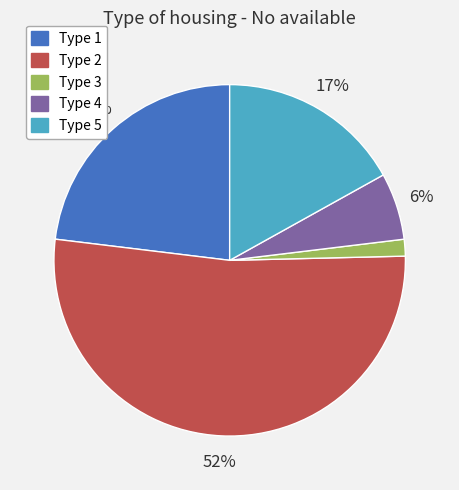

Is the sum of Type 5 and Type 3 greater than half?

No